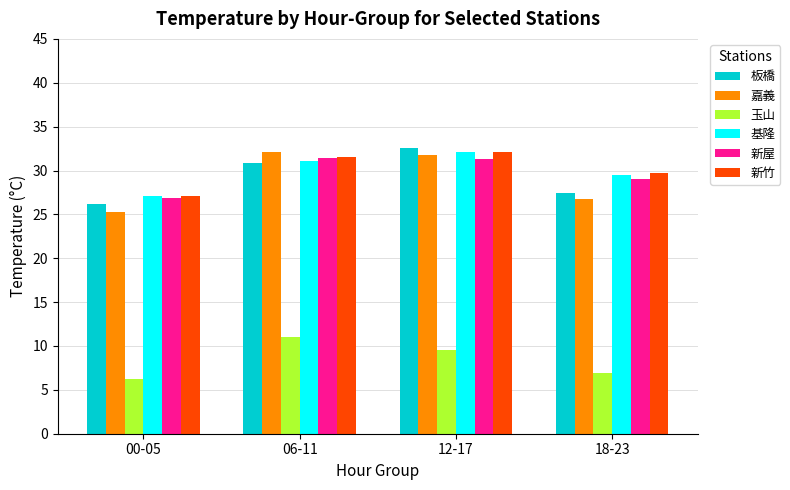

What is the total value across all series at 18-23?

149.4